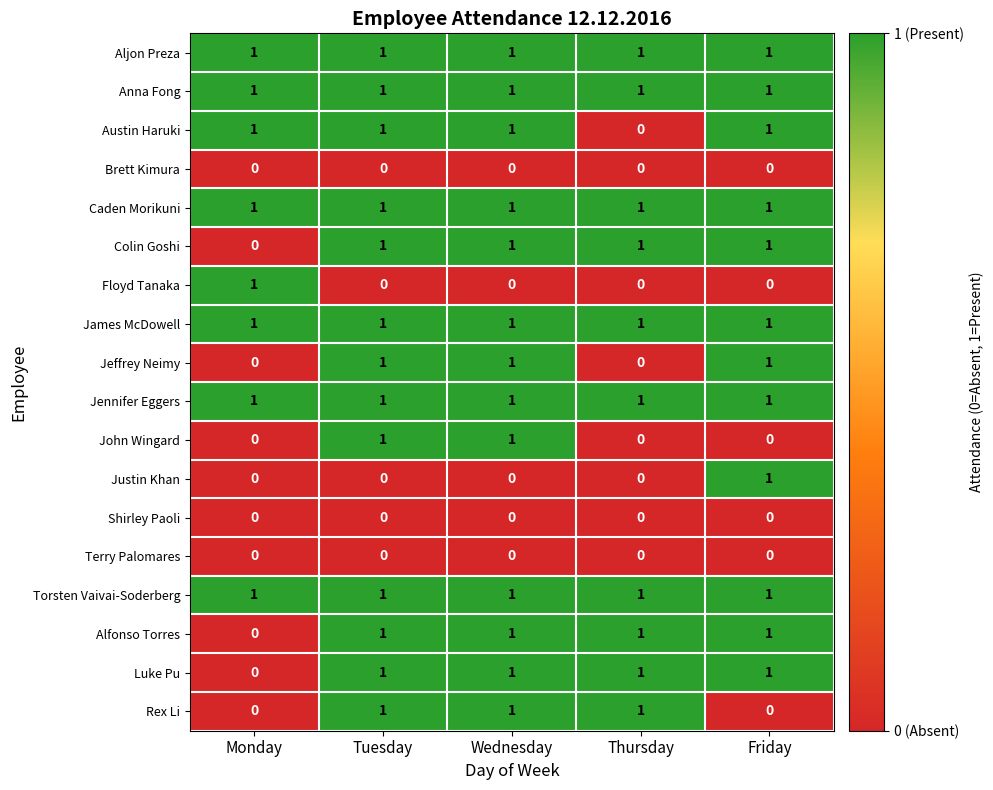

How many distinct data groups are displayed?

18